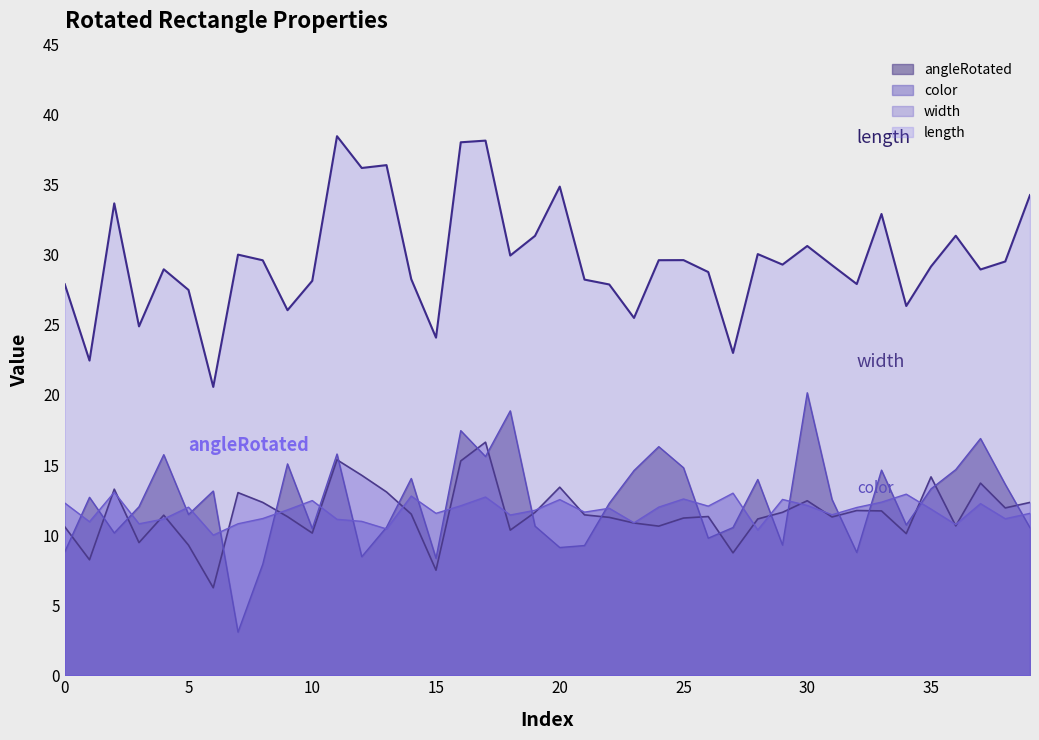

What is the difference between the length values at 19 and 39?

2.9